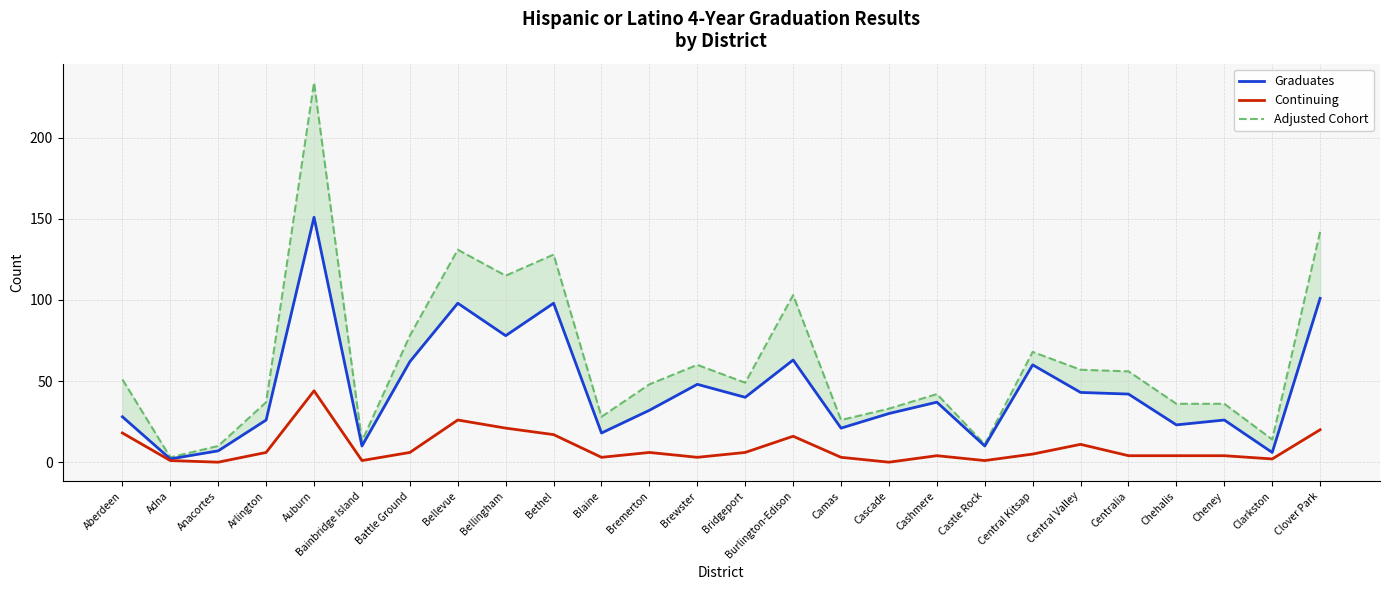

True or false: Graduates and Adjusted Cohort cross at least once.

False